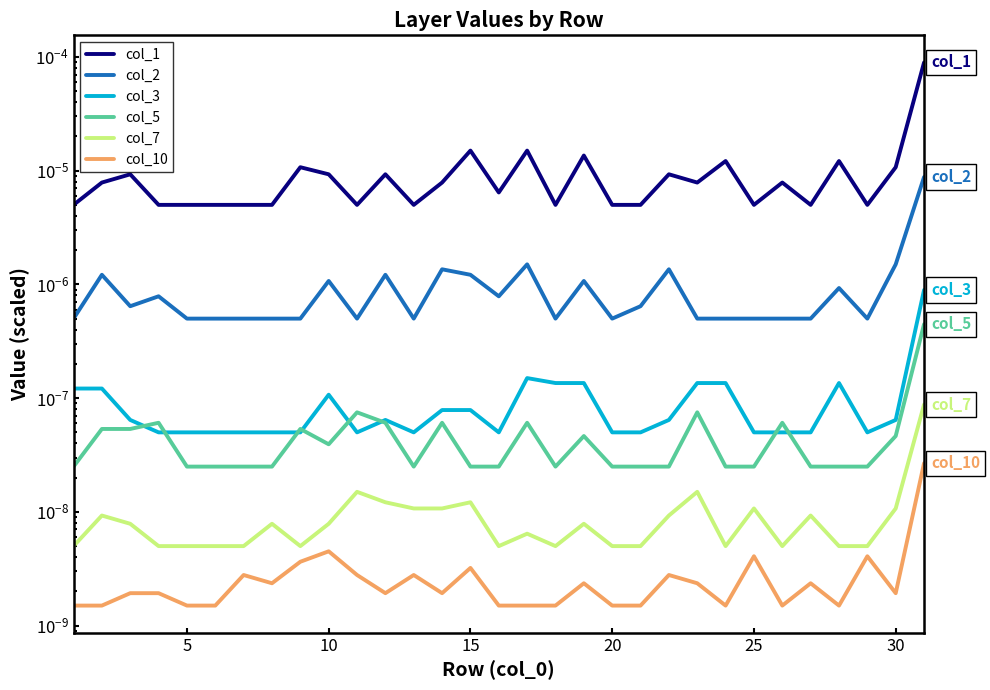

Which series has the largest total across all categories?

col_1